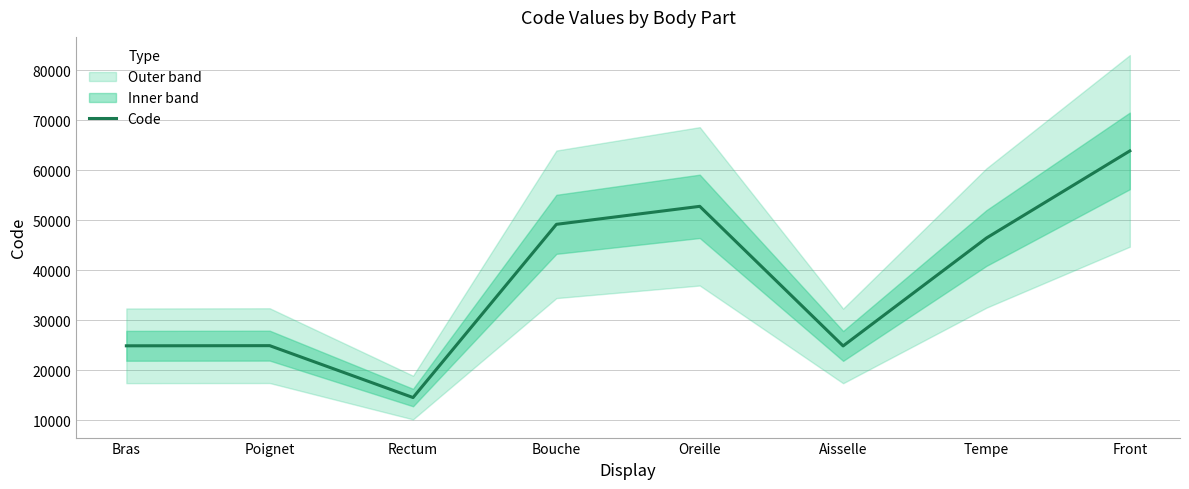

At which label is the value closest to 39204?

Tempe